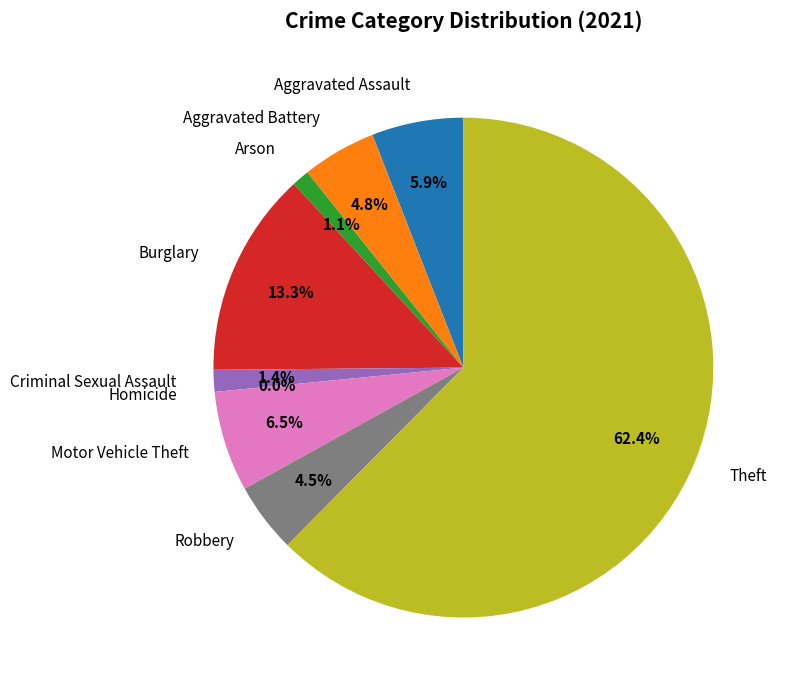

Do Theft and Motor Vehicle Theft together represent more than half of the pie?

Yes